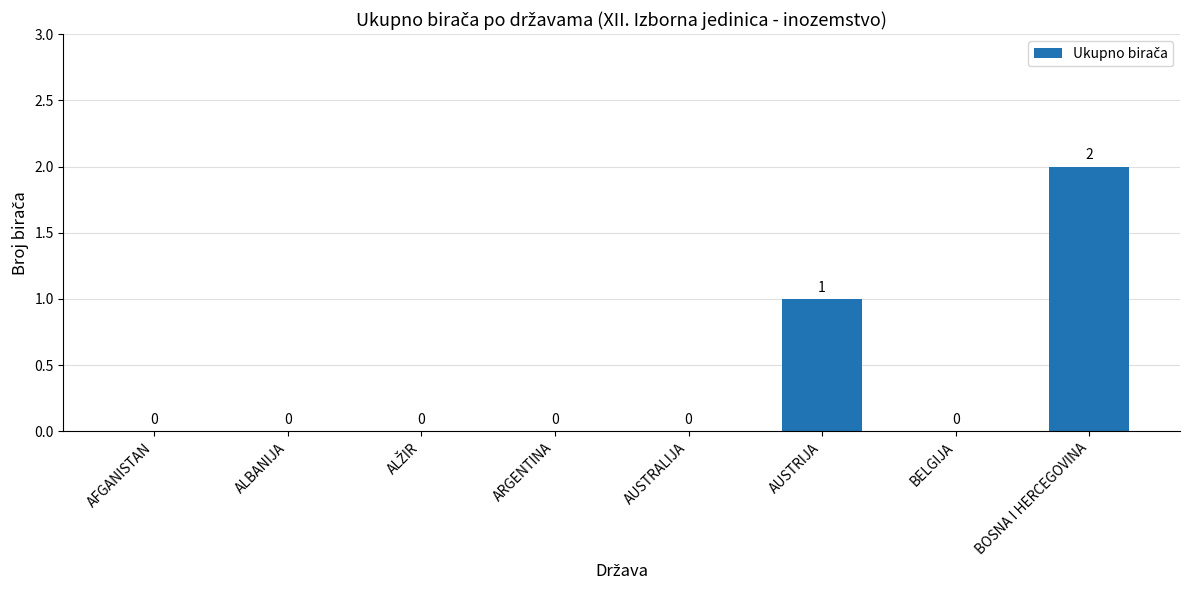

Which has a higher value, ALBANIJA or AUSTRIJA?

AUSTRIJA